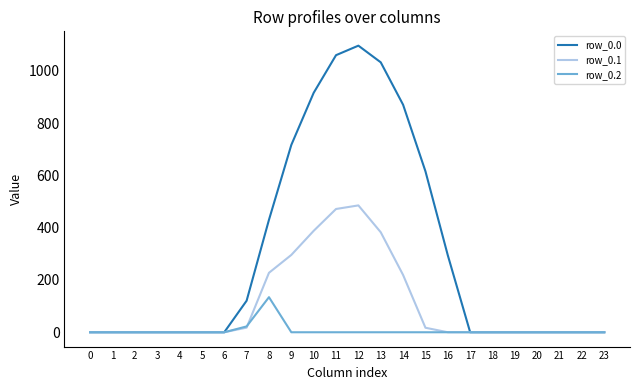

What is the average value of the row_0.2 series?

6.5